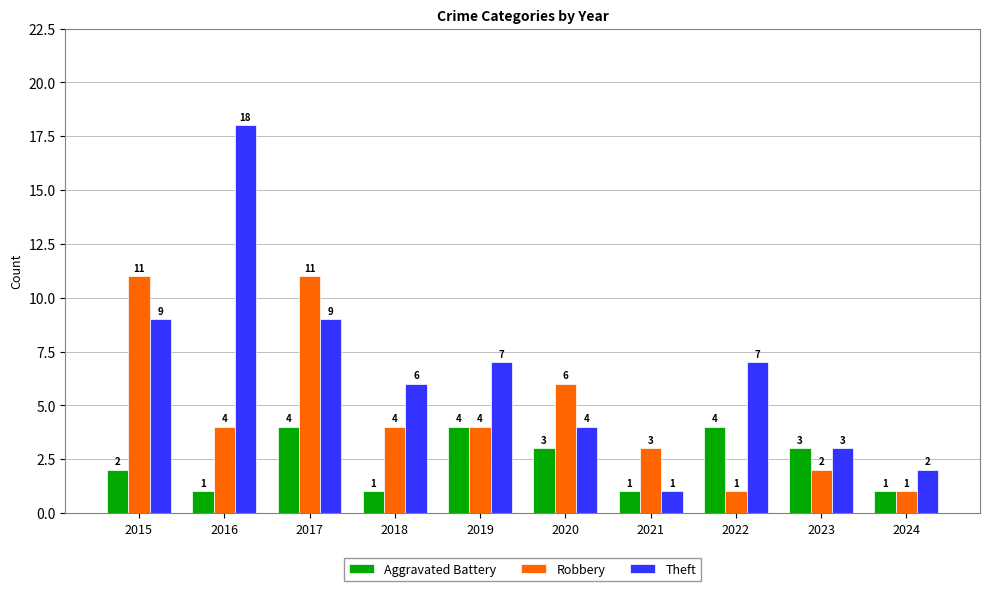

True or false: Robbery has a value of 6 at 2016.

False